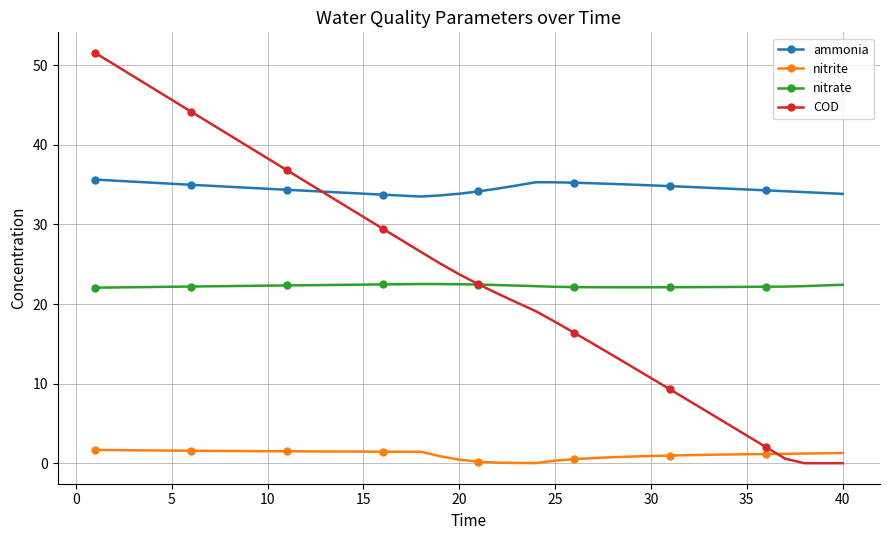

Which series has the widest spread of values?

COD